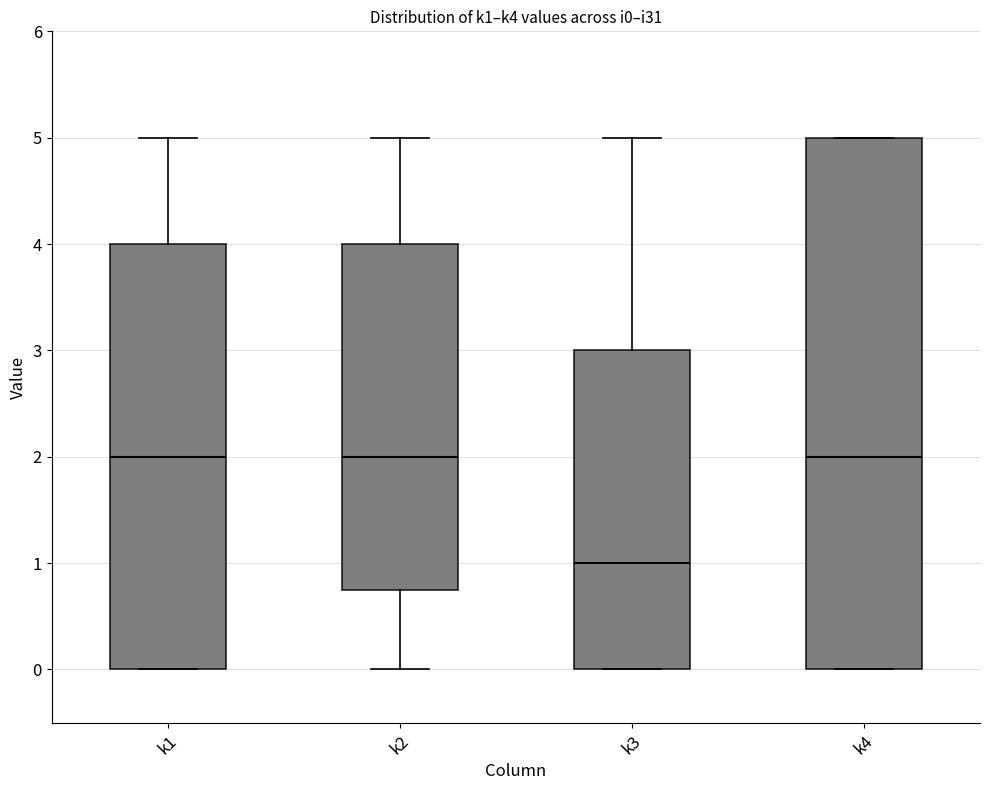

Which box is the tallest, from its lower edge to its upper edge?

k4